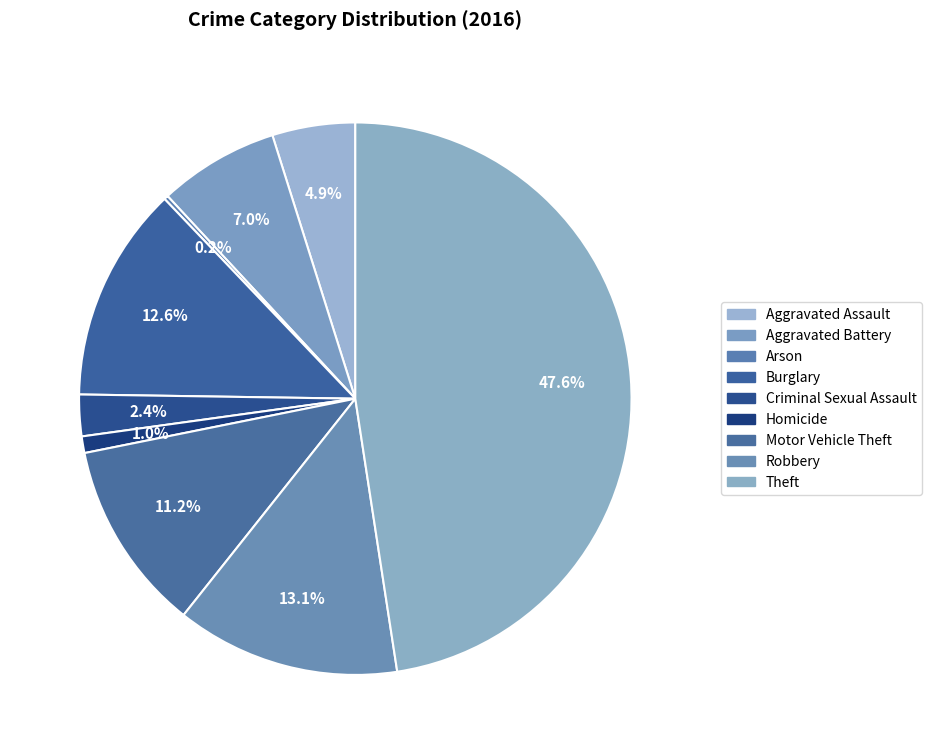

How many slices are in this pie chart?

9